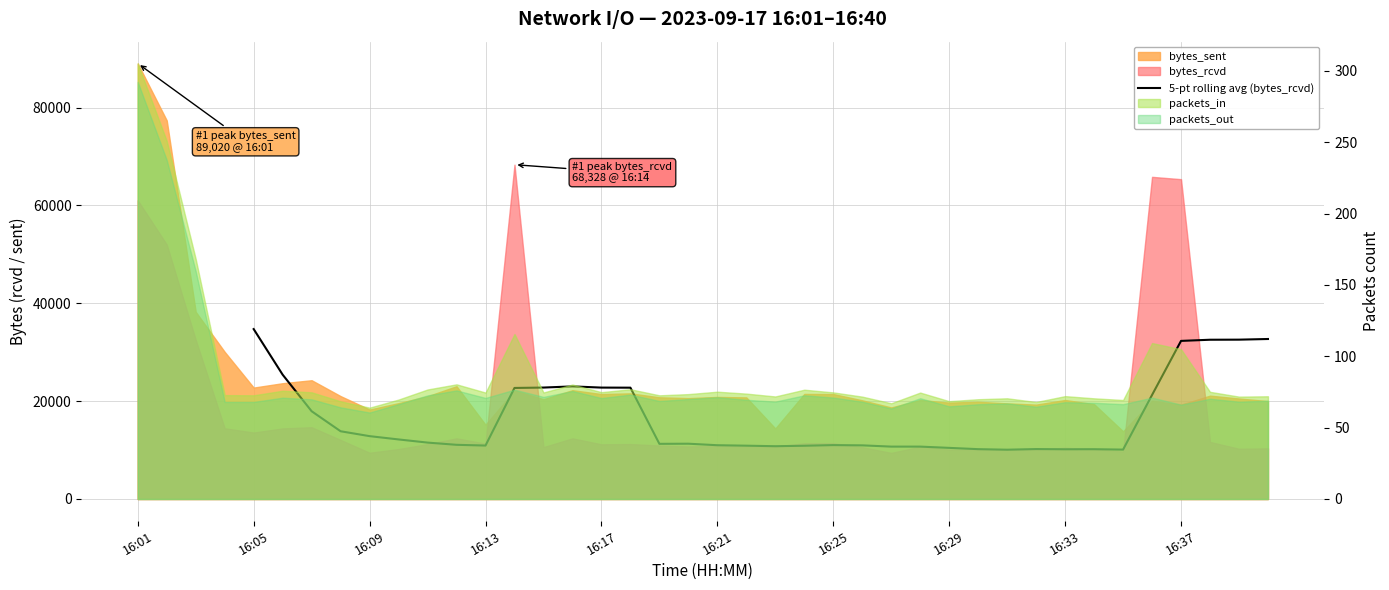

Which category has the highest value across all series?

16:05